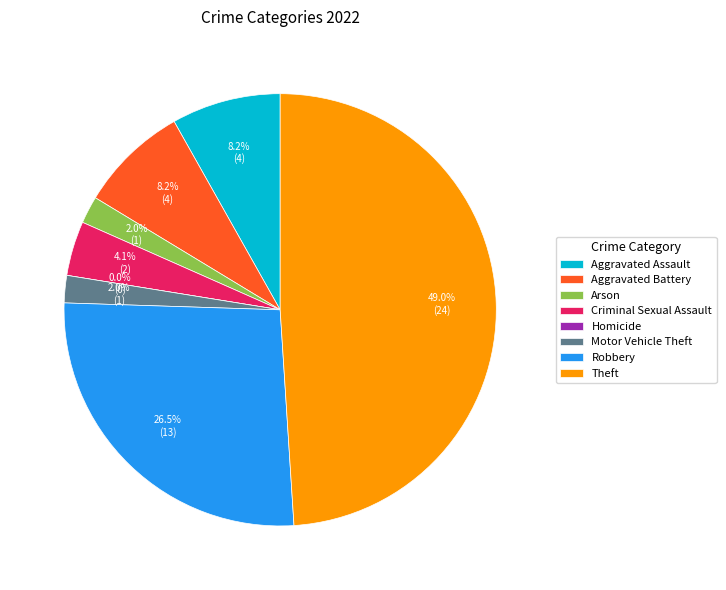

To the nearest percent, what is the difference between the largest and smallest slice percentages?

49%